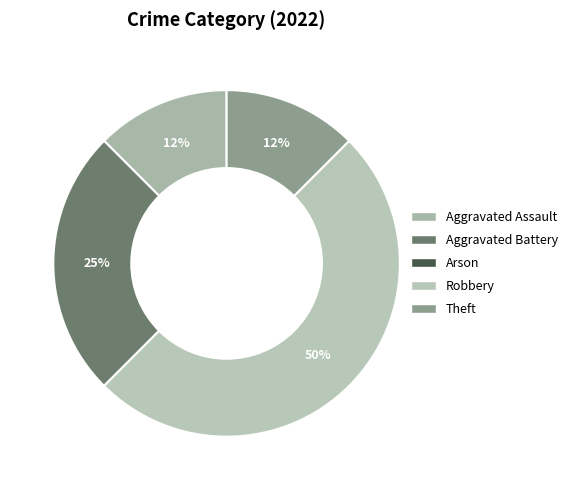

To the nearest percent, what is the combined percentage of Robbery and Aggravated Battery?

75%